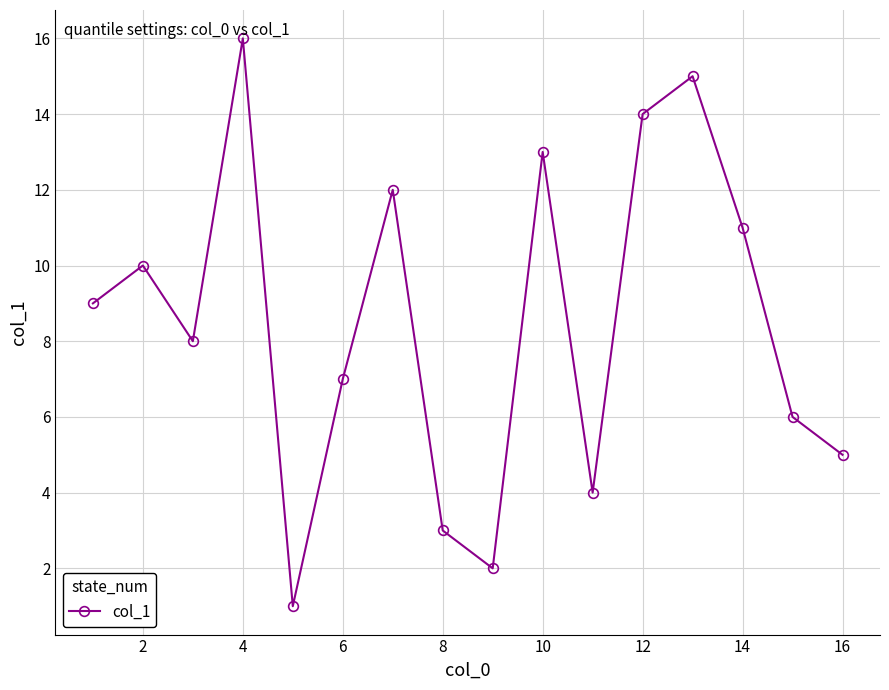

What is the difference between the maximum and minimum values?

15